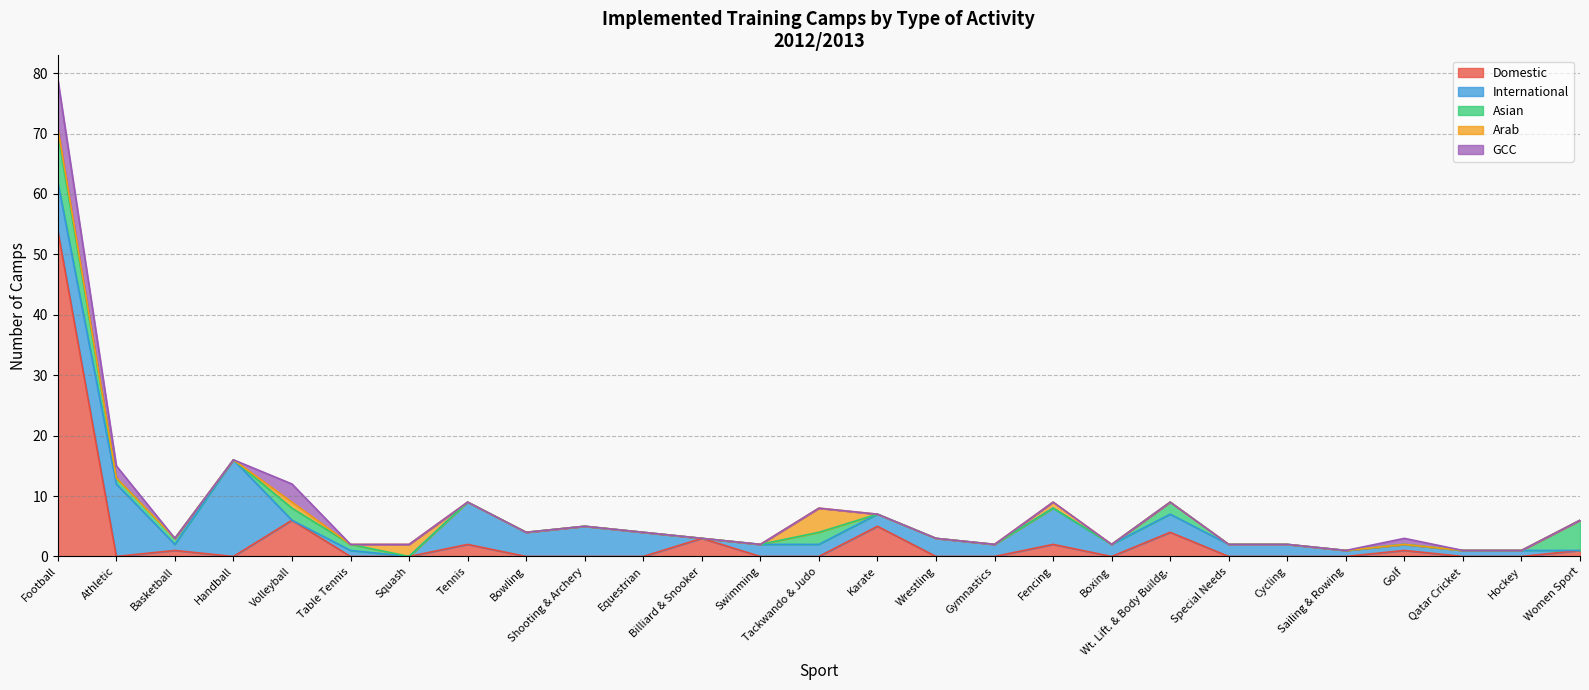

What are all the series names shown in the legend?

Domestic, International, Asian, Arab, GCC